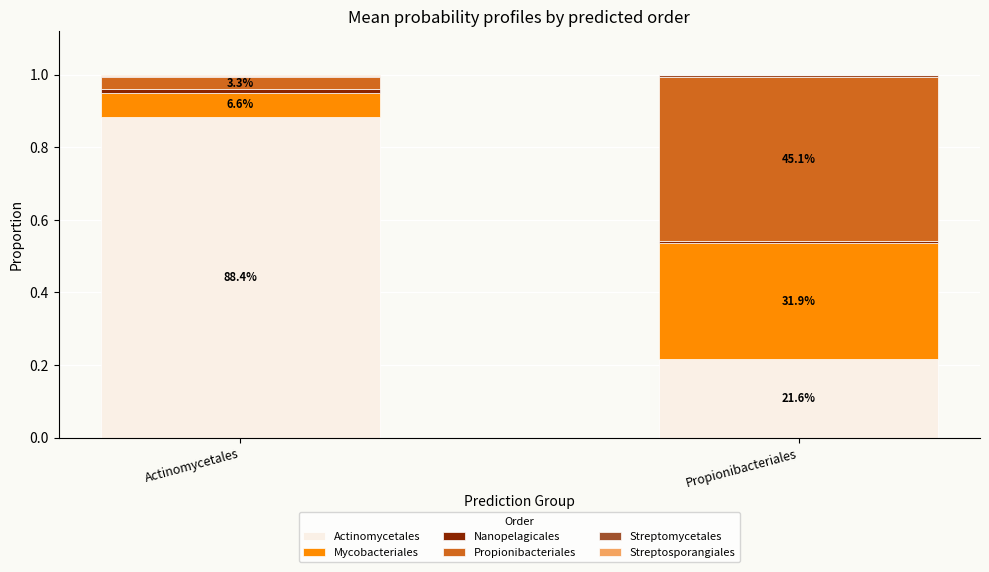

At which label is Mycobacteriales closest to 0?

Actinomycetales